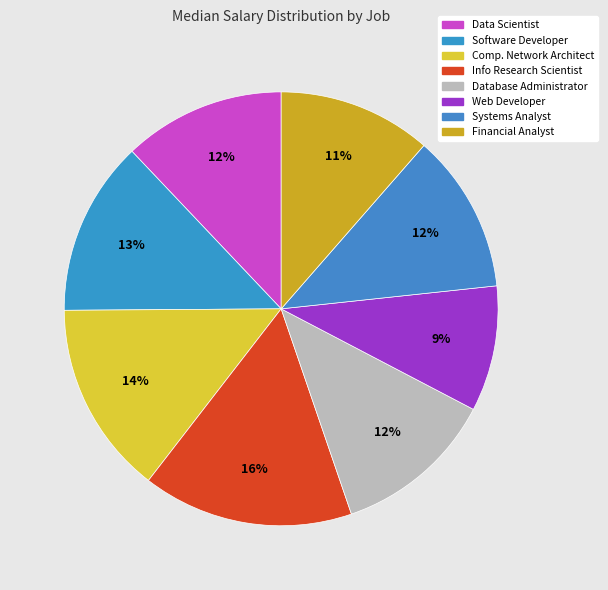

To the nearest percent, what is the average slice percentage?

12%